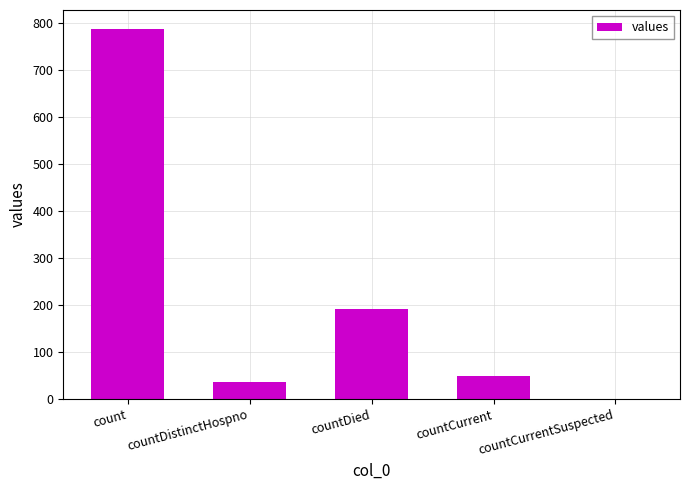

Which label corresponds to the largest value in the chart?

count